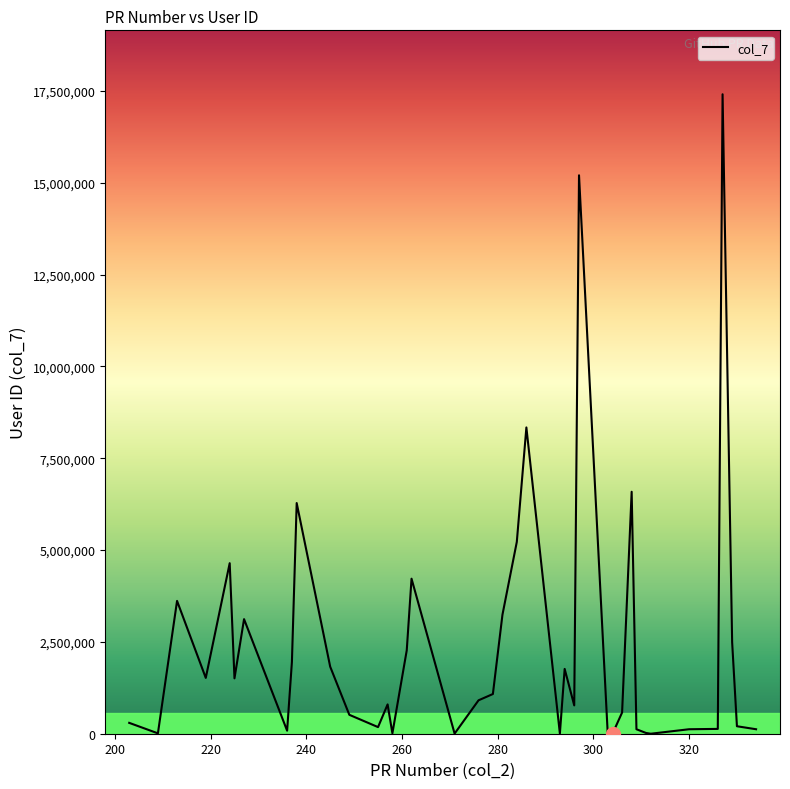

What is the difference between the maximum and minimum values?

17408115